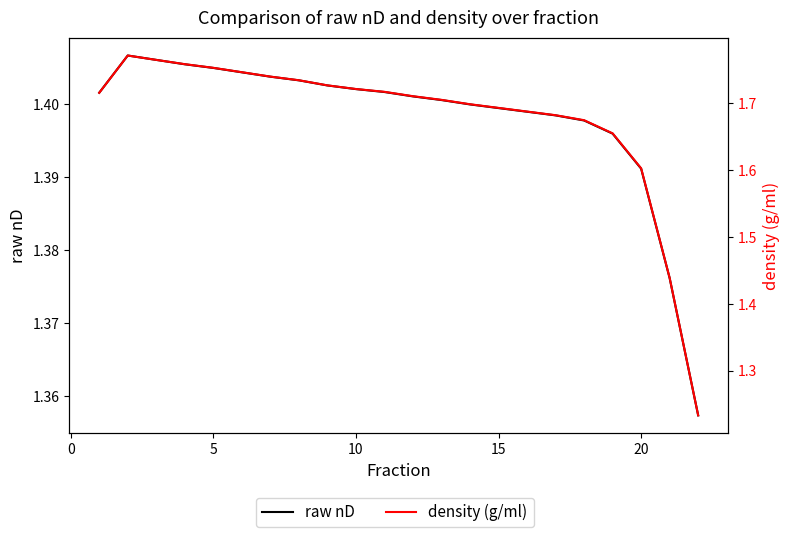

What is the highest value of the density (g/ml) series?

1.8